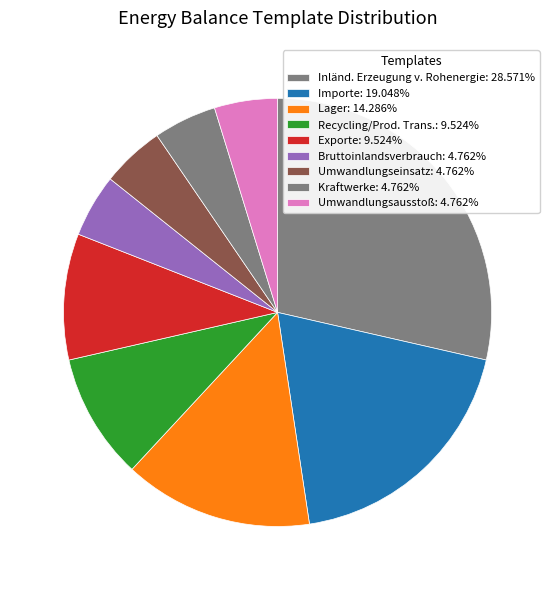

Is the sum of Bruttoinlandsverbrauch and Lager greater than half?

No